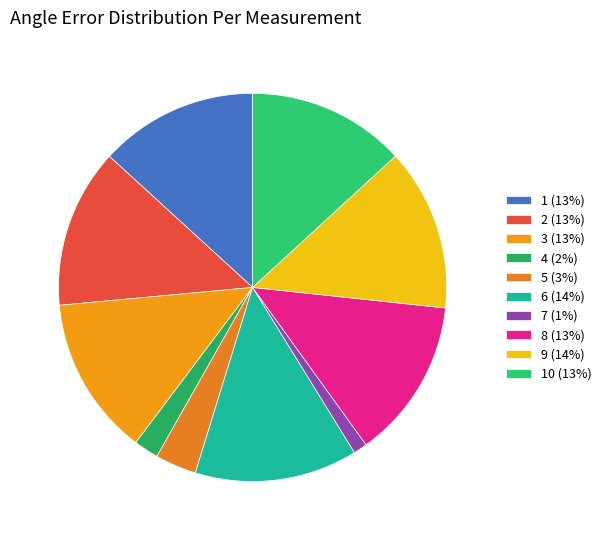

Count the number of slices in the pie.

10